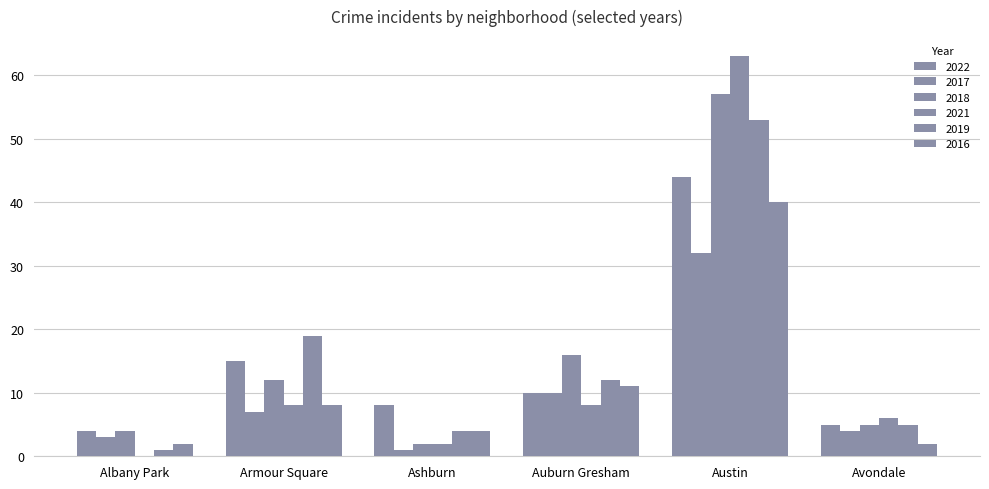

What is the average value of the 2021 series?

14